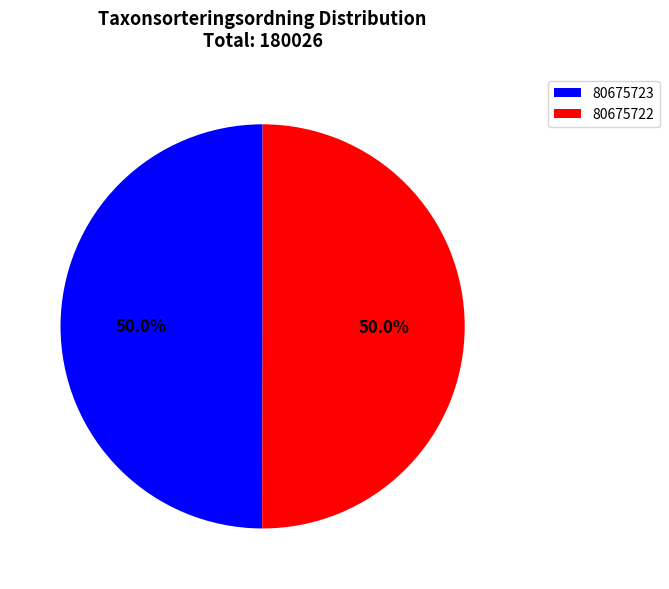

What is the total percentage of 80675723 and 80675722?

100.0%